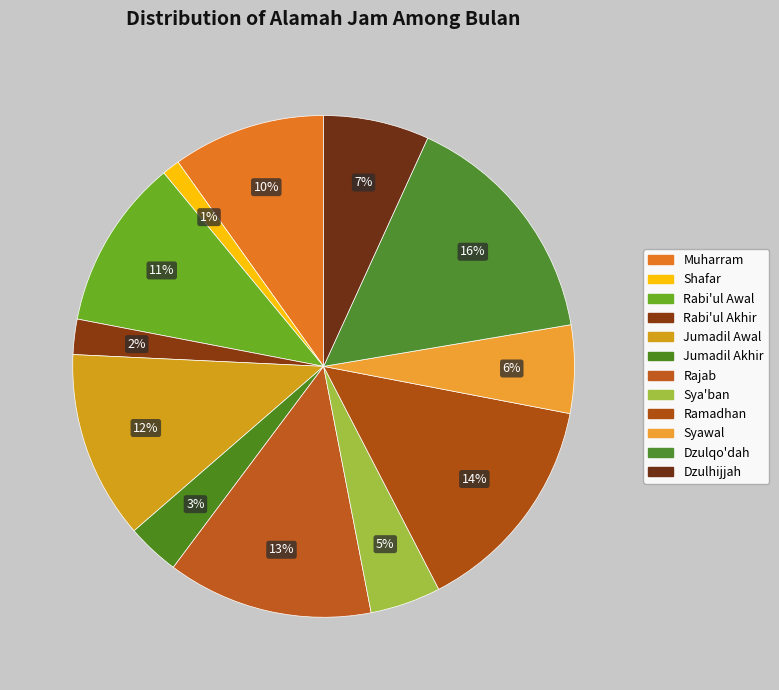

Count the number of slices in the pie.

12